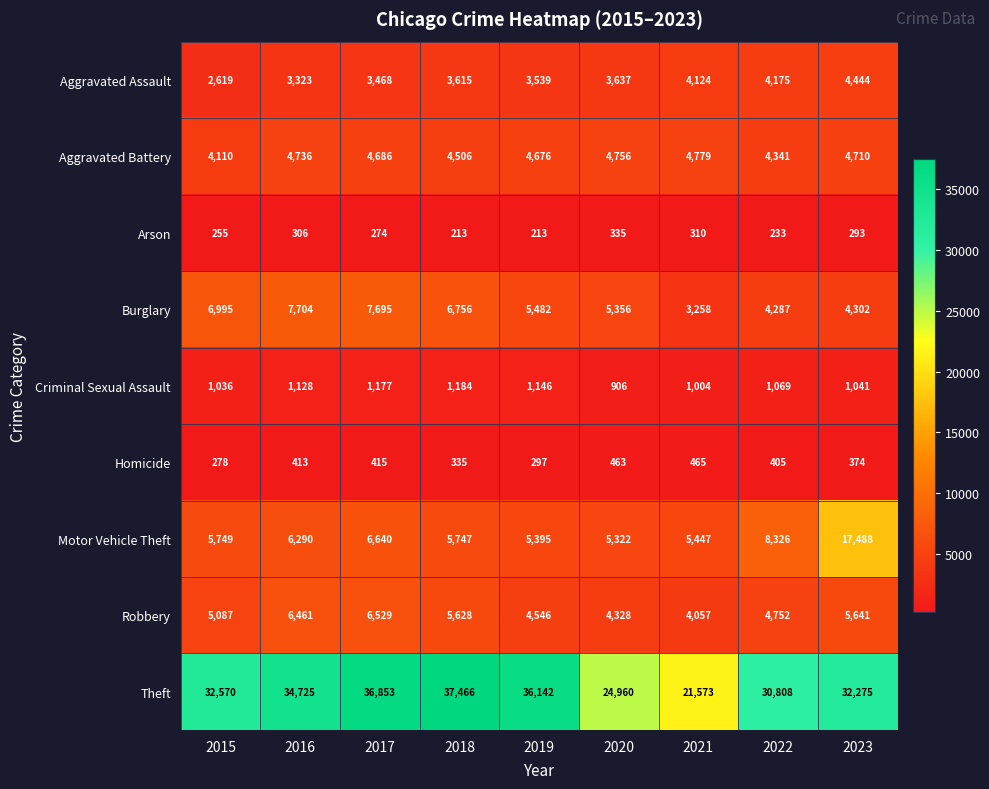

What value does the Arson series have at 2022?

233